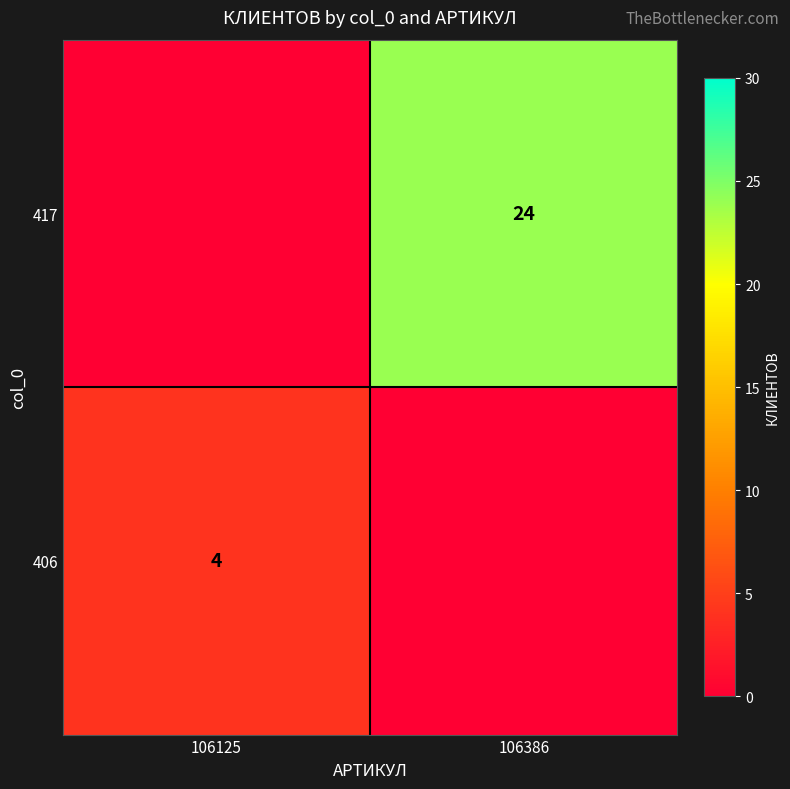

Is the value of 417 at 106386 greater than the value of 406 at 106125?

Yes